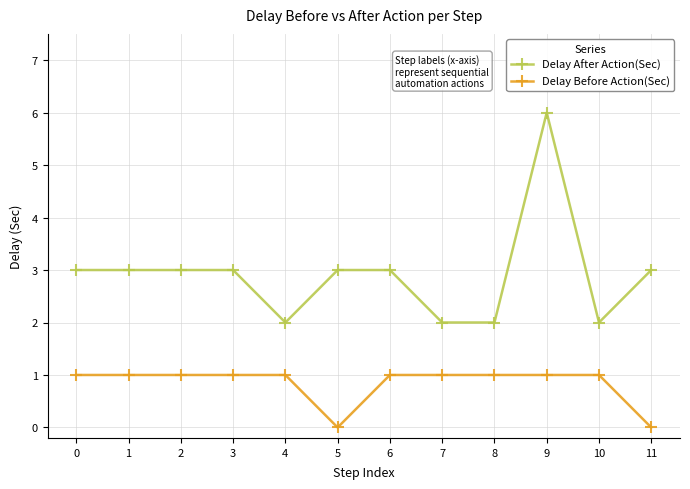

True or false: Delay Before Action(Sec) has a value of 1 at 9.

True